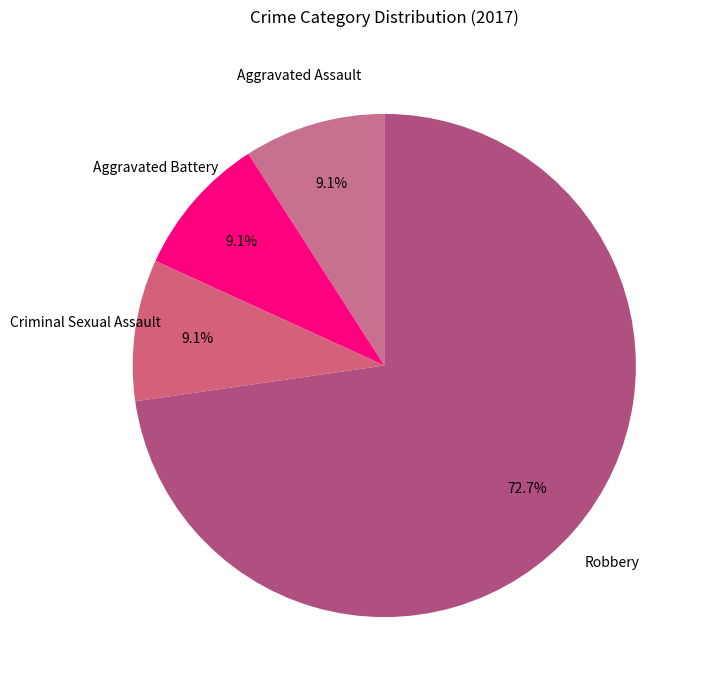

How many segments does this pie chart have?

4